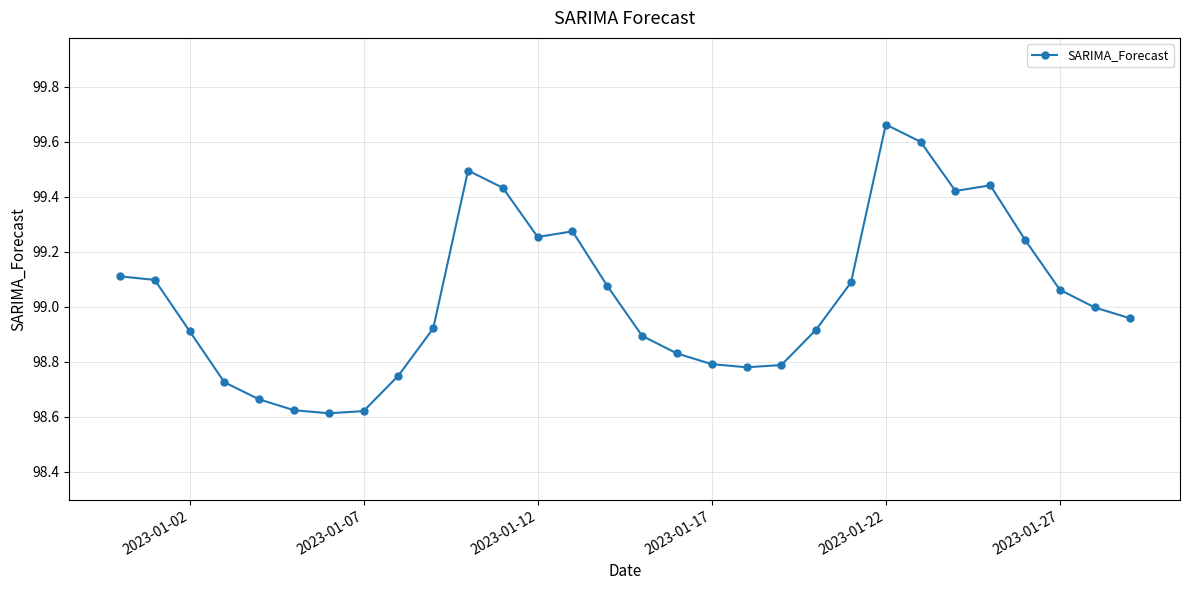

What is the difference between the maximum and second lowest values?

1.0